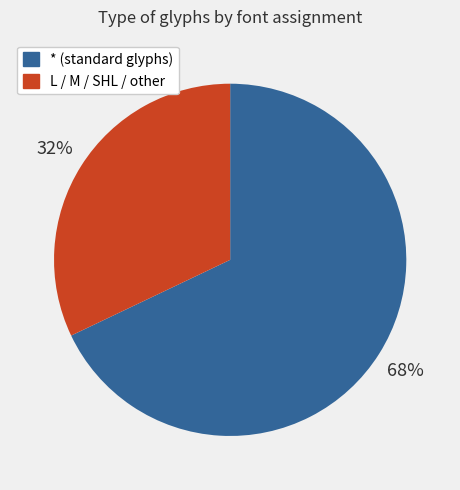

Combined, do * (standard glyphs) and L / M / SHL / other account for over 50%?

Yes